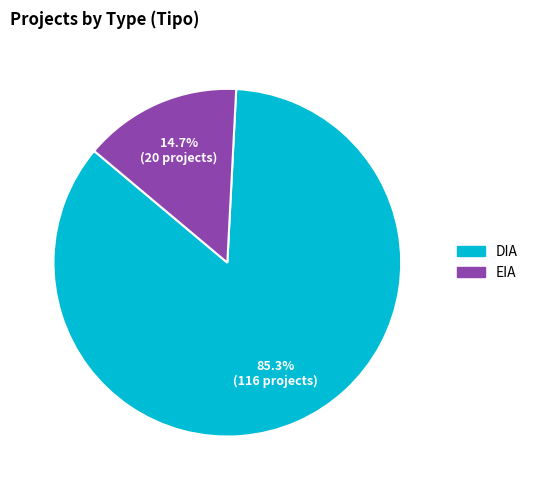

Count the number of slices in the pie.

2